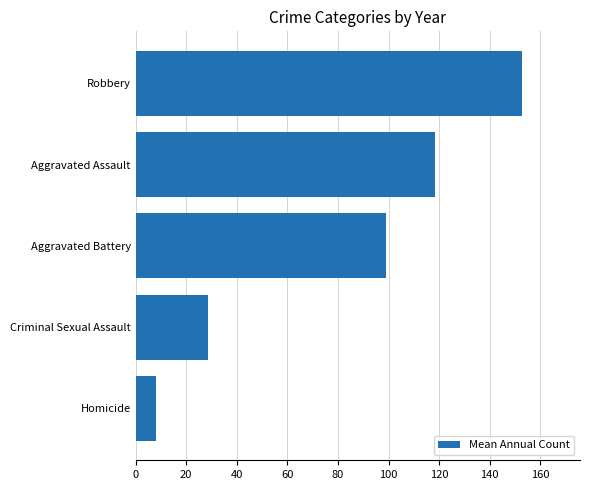

What is the sum of all values?

407.1